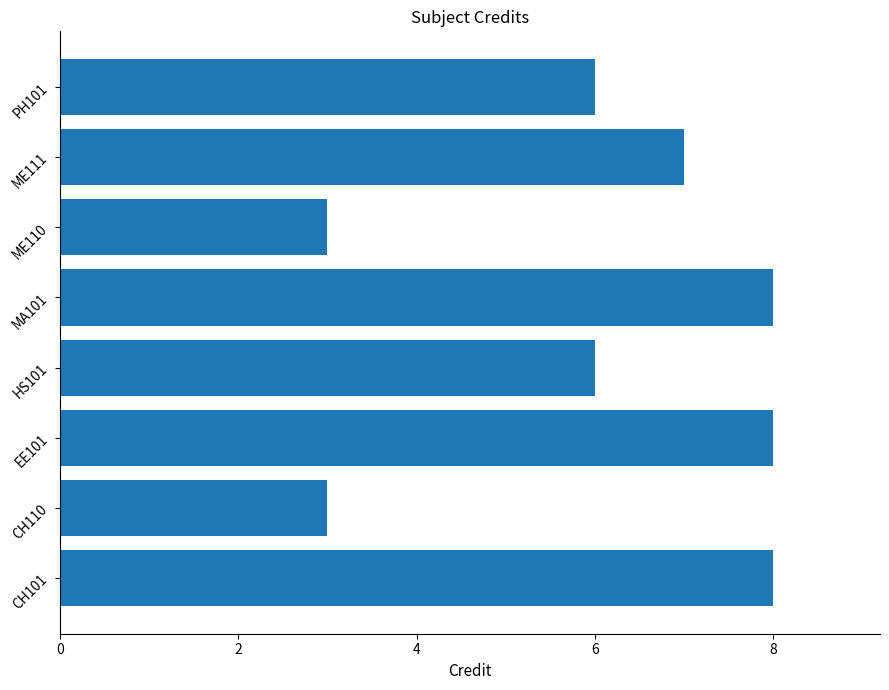

Count the number of data series in this chart.

1